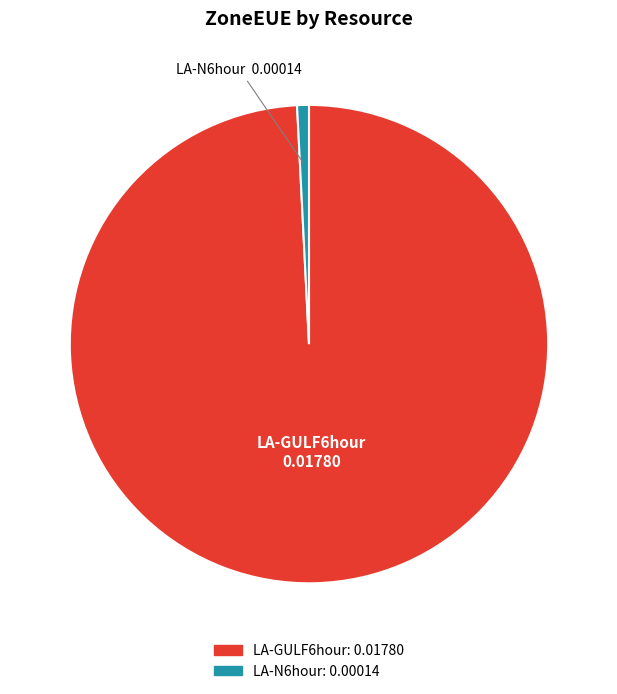

Is the sum of LA-N6hour and LA-GULF6hour greater than half?

Yes